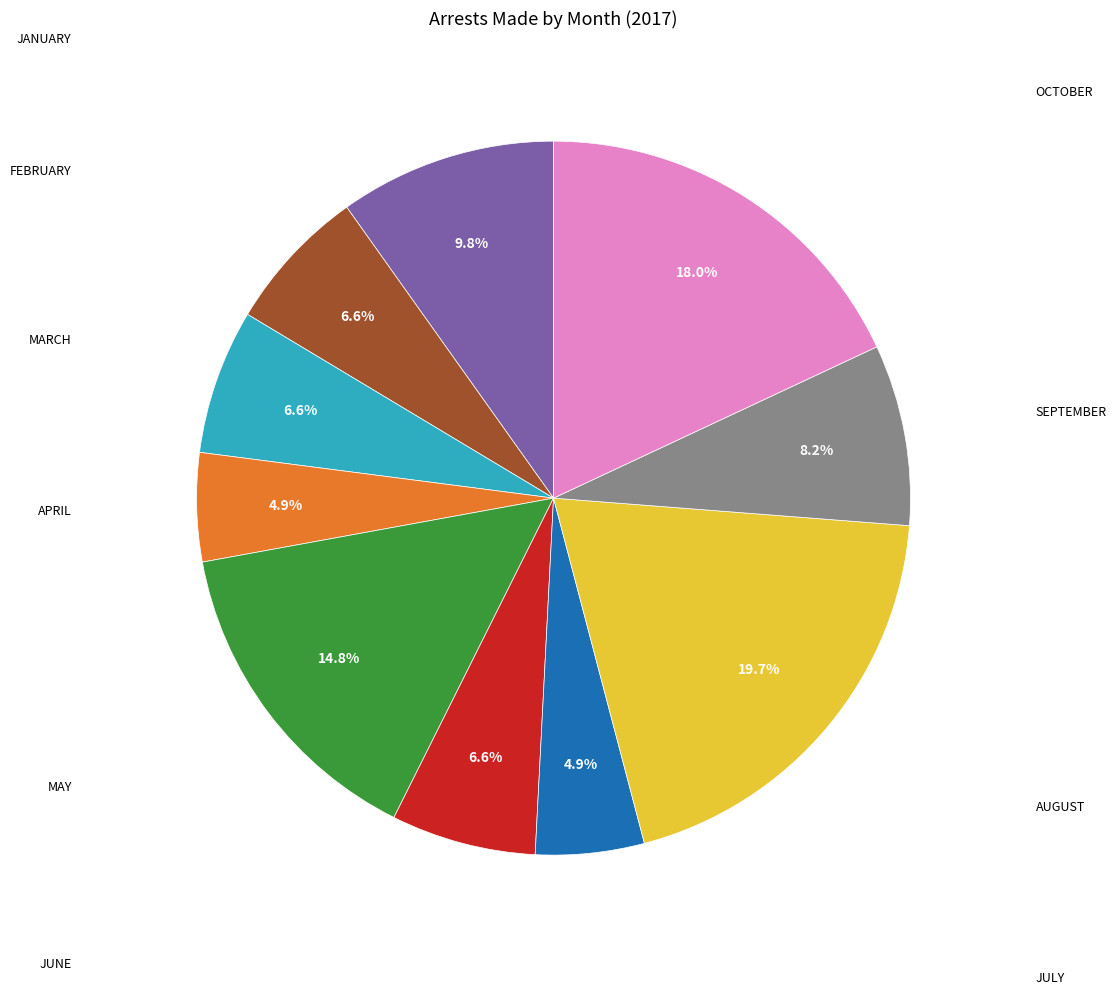

Is there any slice that represents more than half of the pie?

No